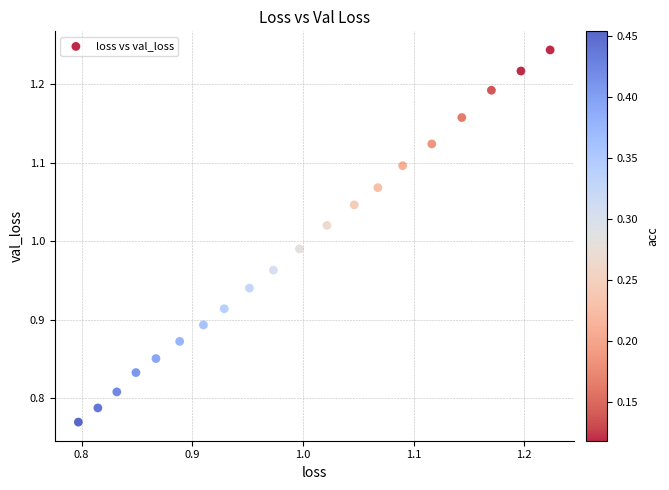

How many points are shown in the scatter plot?

20